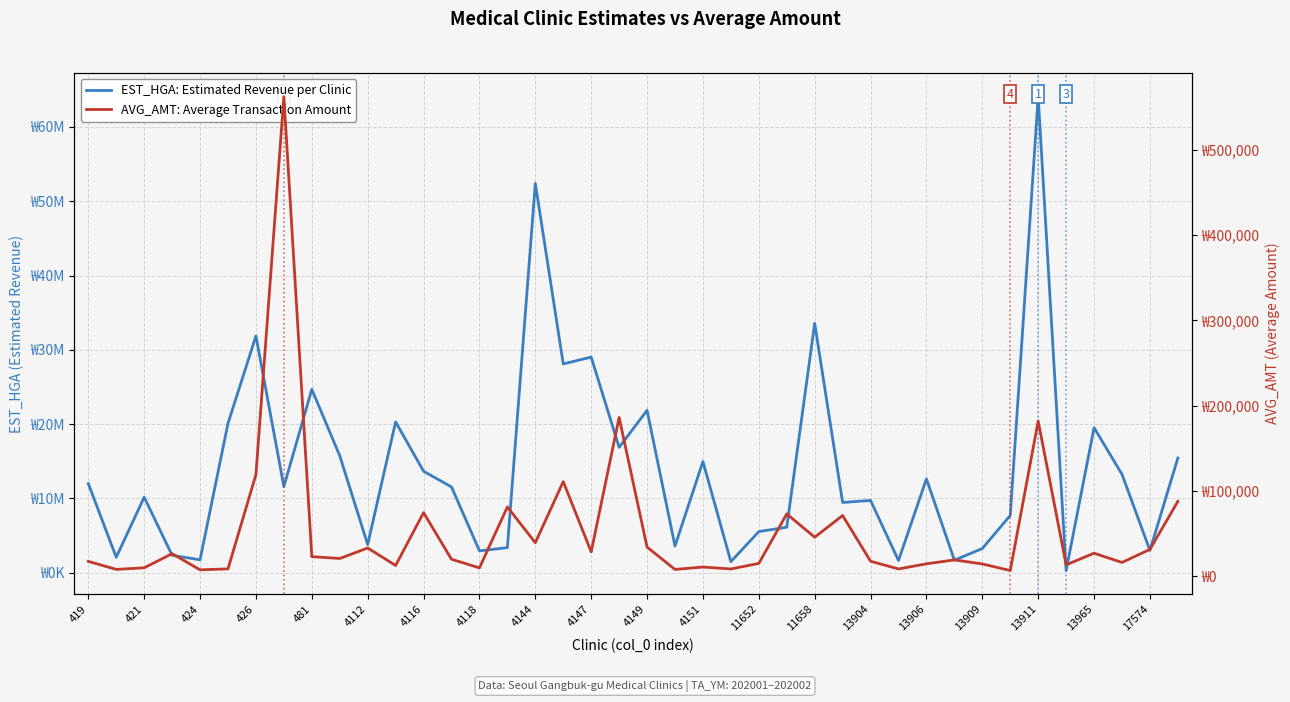

Between 4118 and 17574, which is larger?

17574